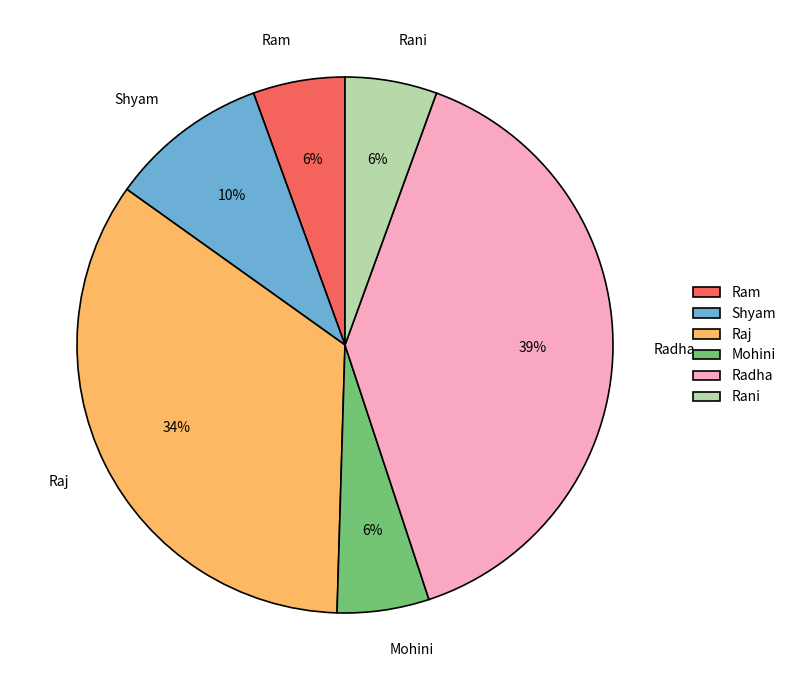

Is there a majority slice in this chart?

No